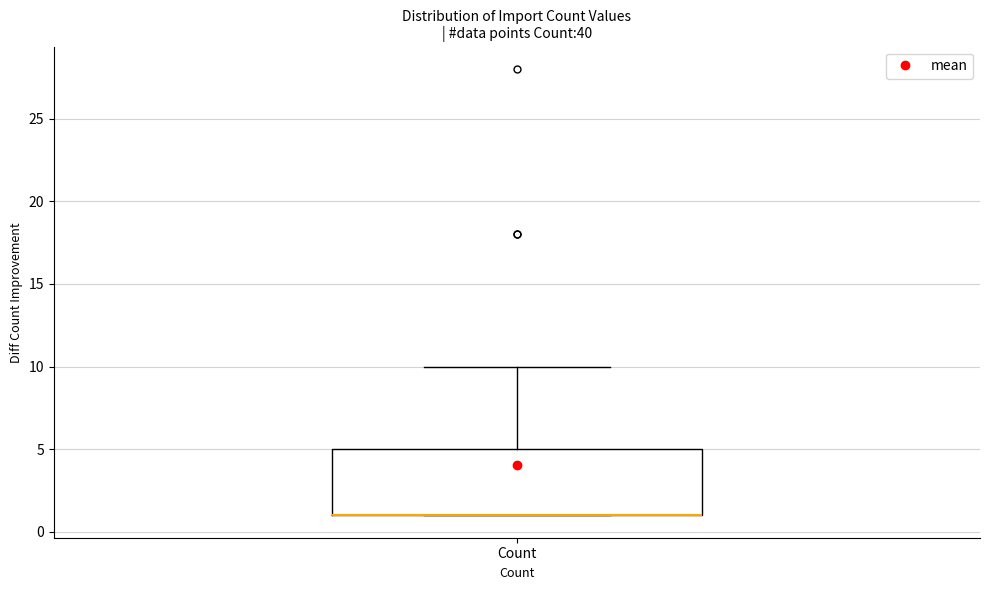

Where is the upper edge of the box for Count on the y-axis? The values are not printed on the chart, so give them approximately, as read against the axis.

5